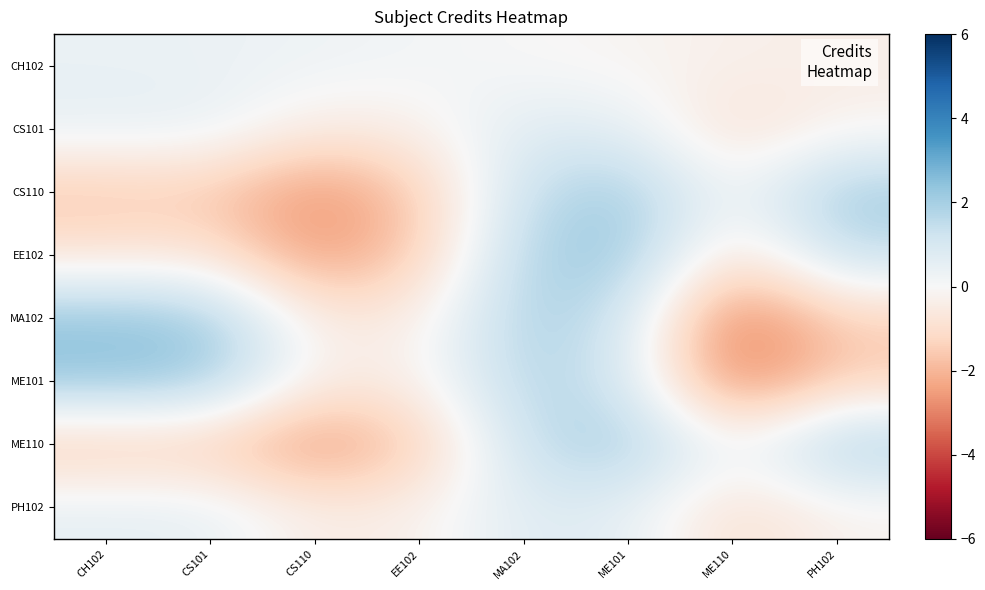

Which series has the largest total across all categories?

MA102